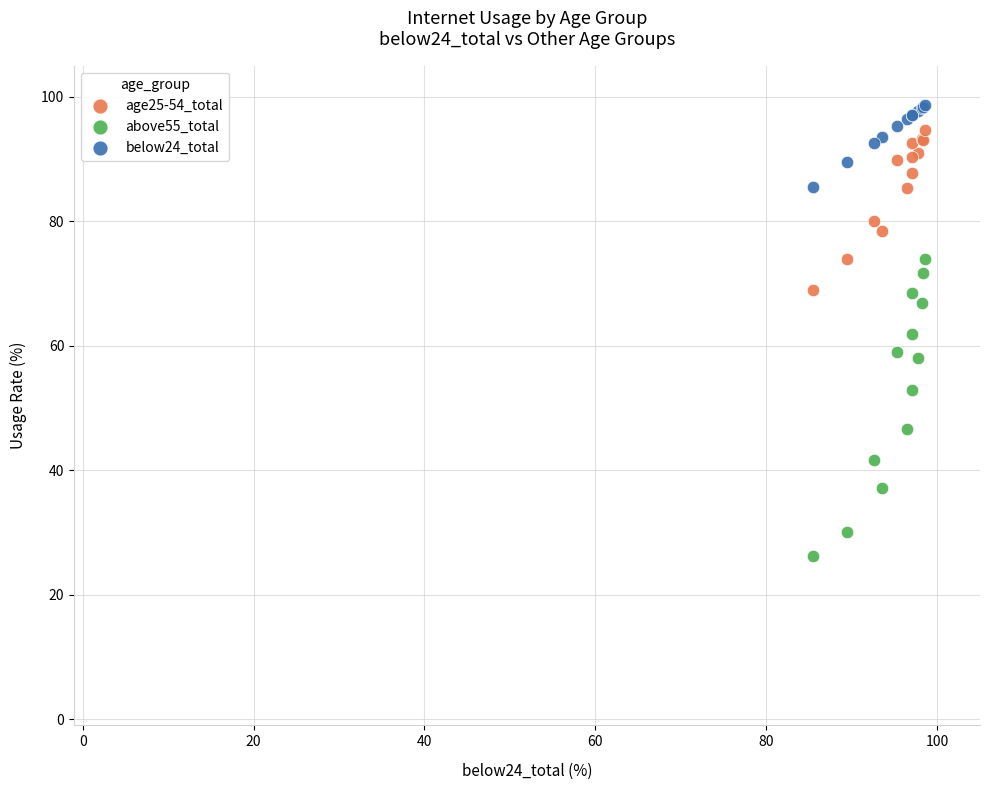

Which series contains the lowest Y value?

above55_total